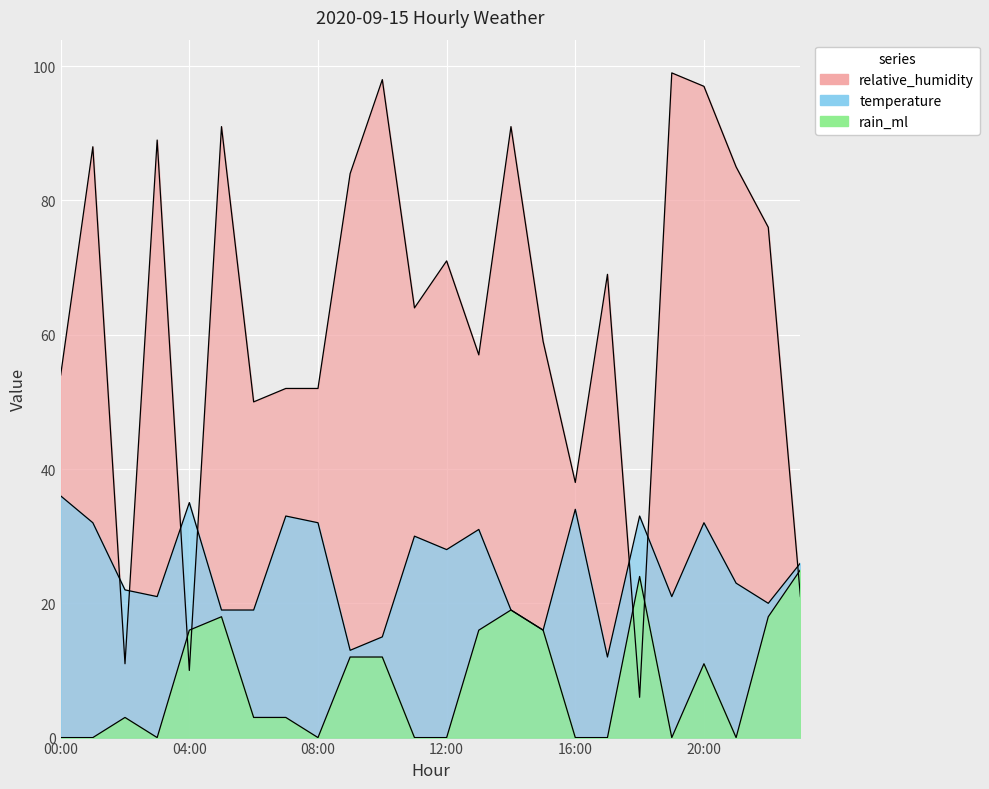

What is the sum of all temperature values?

602